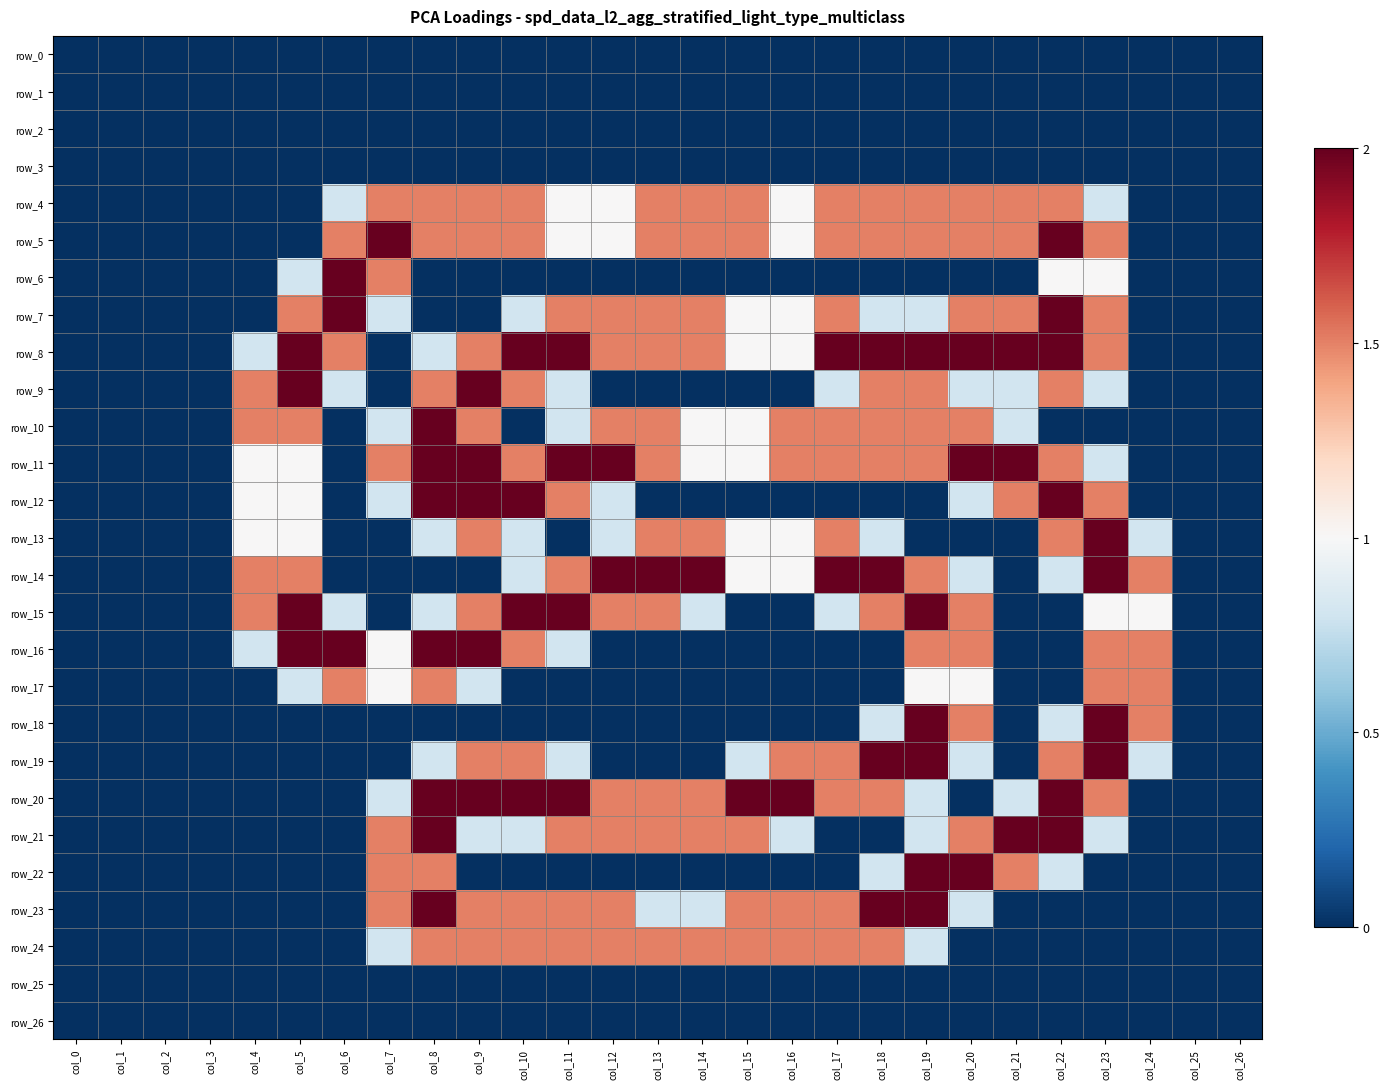

What is the approximate value of row_20 at col_18?

1.5